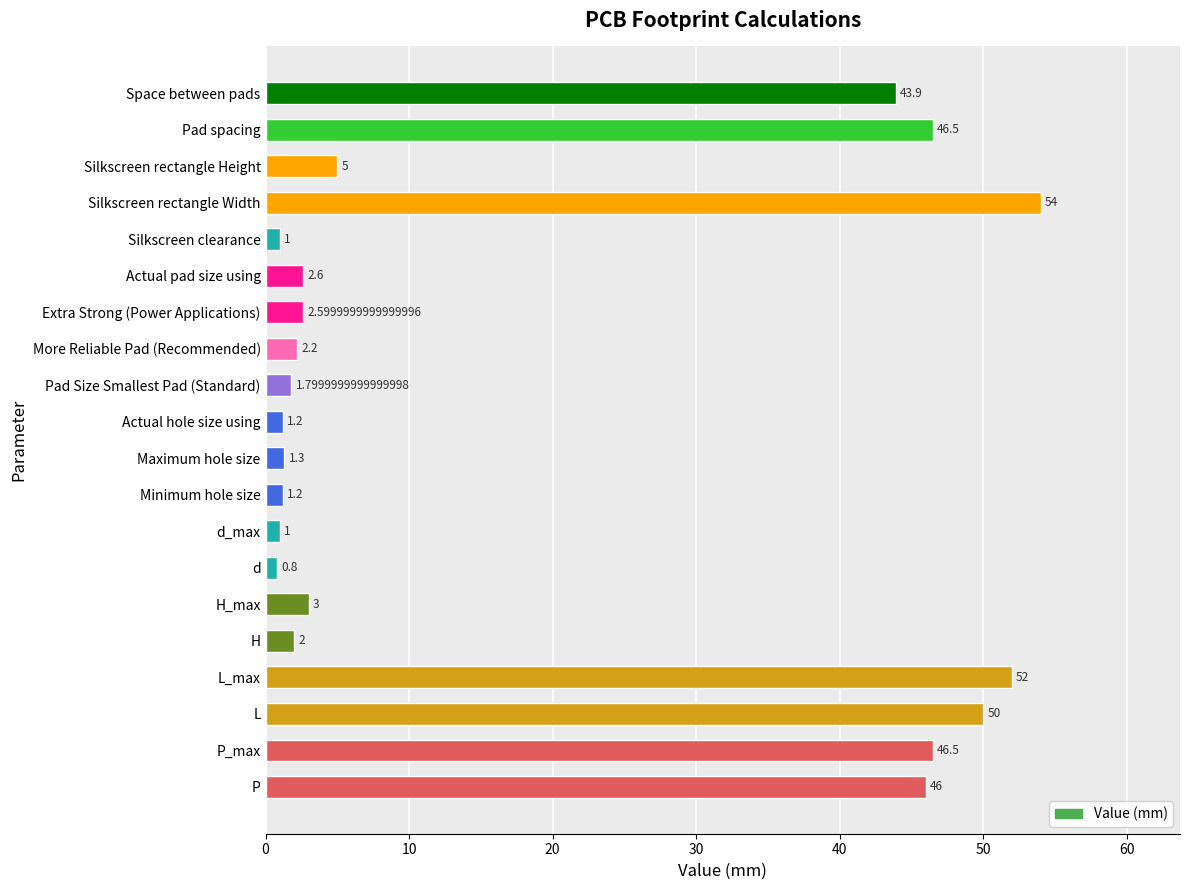

Which label corresponds to the smallest value in the chart?

d